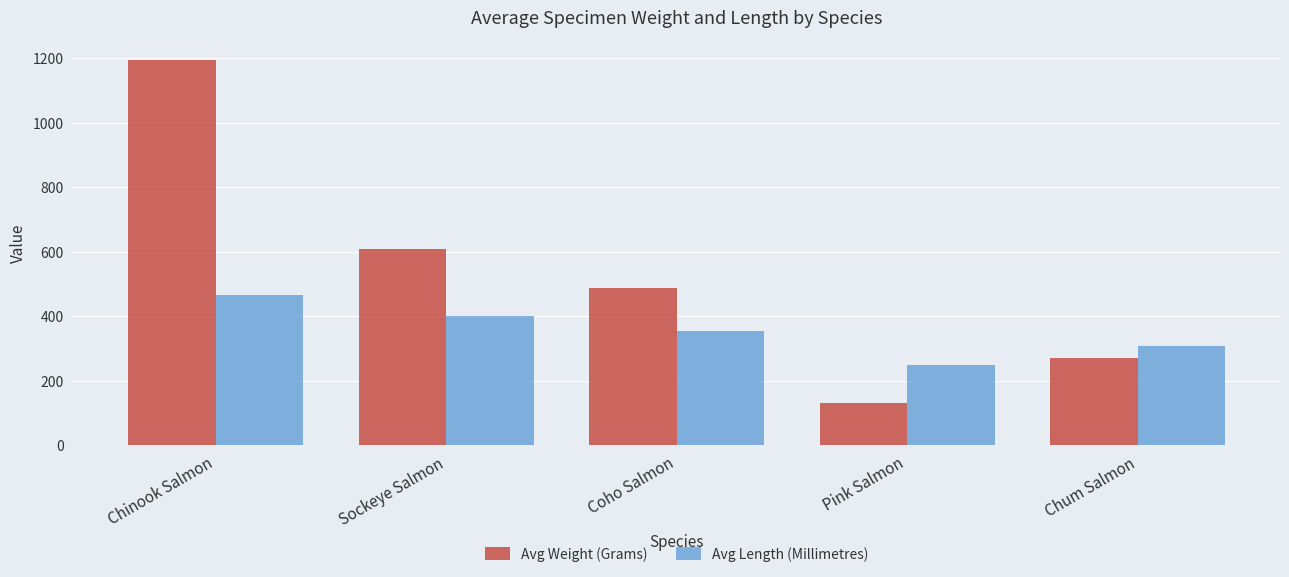

Which series has the widest spread of values?

Avg Weight (Grams)